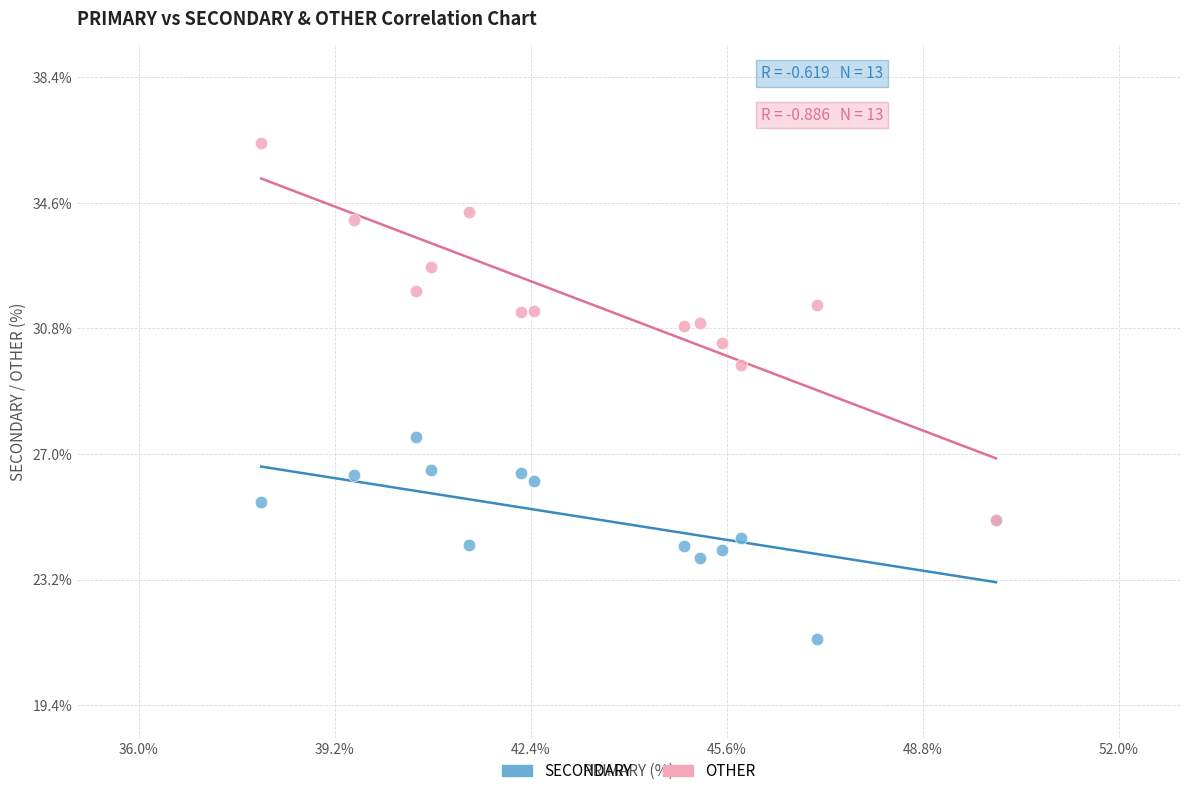

Across all series, what Y value is closest to 28?

27.5